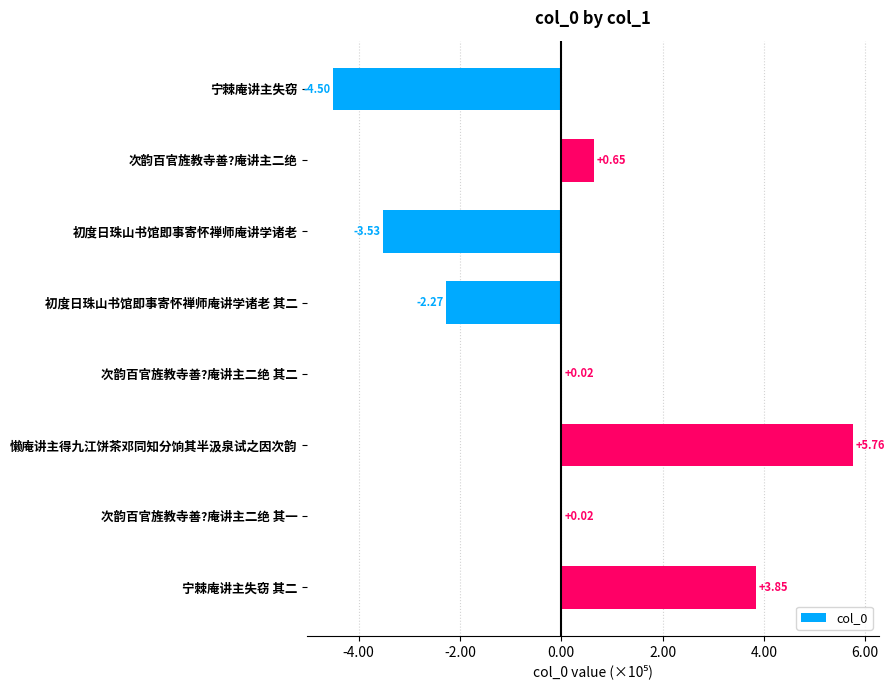

Are the bars horizontal?

Yes